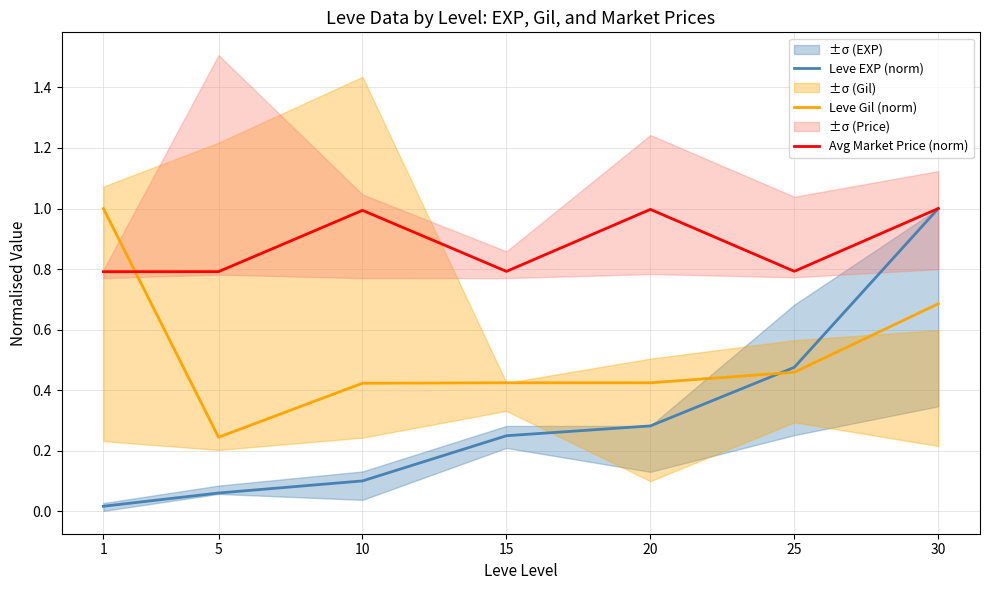

How many intersections are there between Avg Market Price (norm) and Leve Gil (norm)?

1